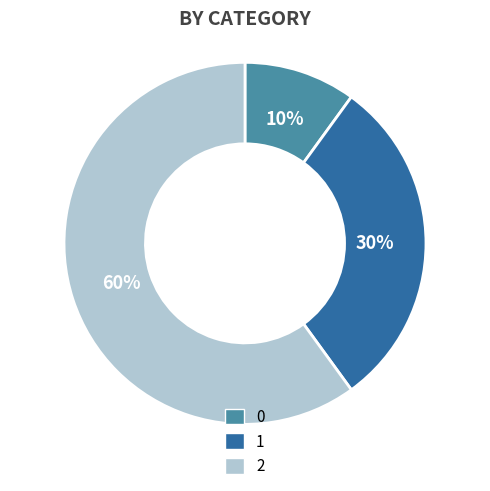

To the nearest percent, what is the combined percentage of 2 and 0?

70%